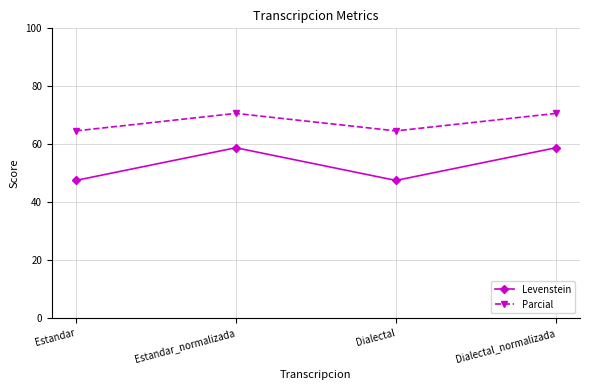

At Estandar, list the series in order from smallest to largest.

Levenstein, Parcial